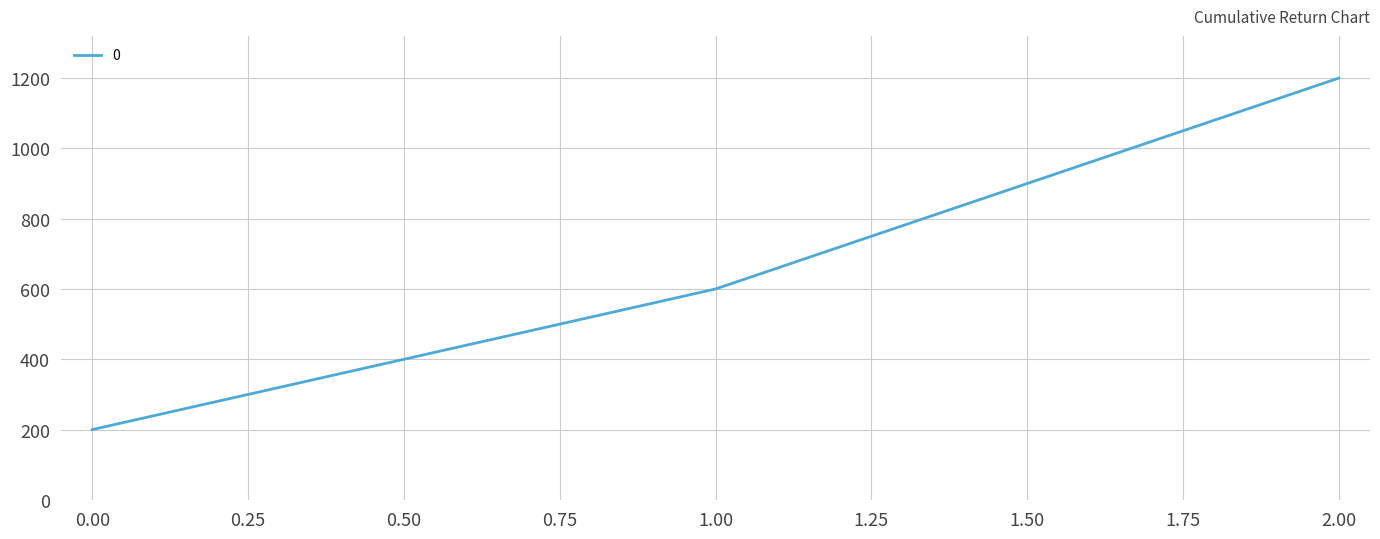

At which category does the chart reach its peak across all series?

2.00